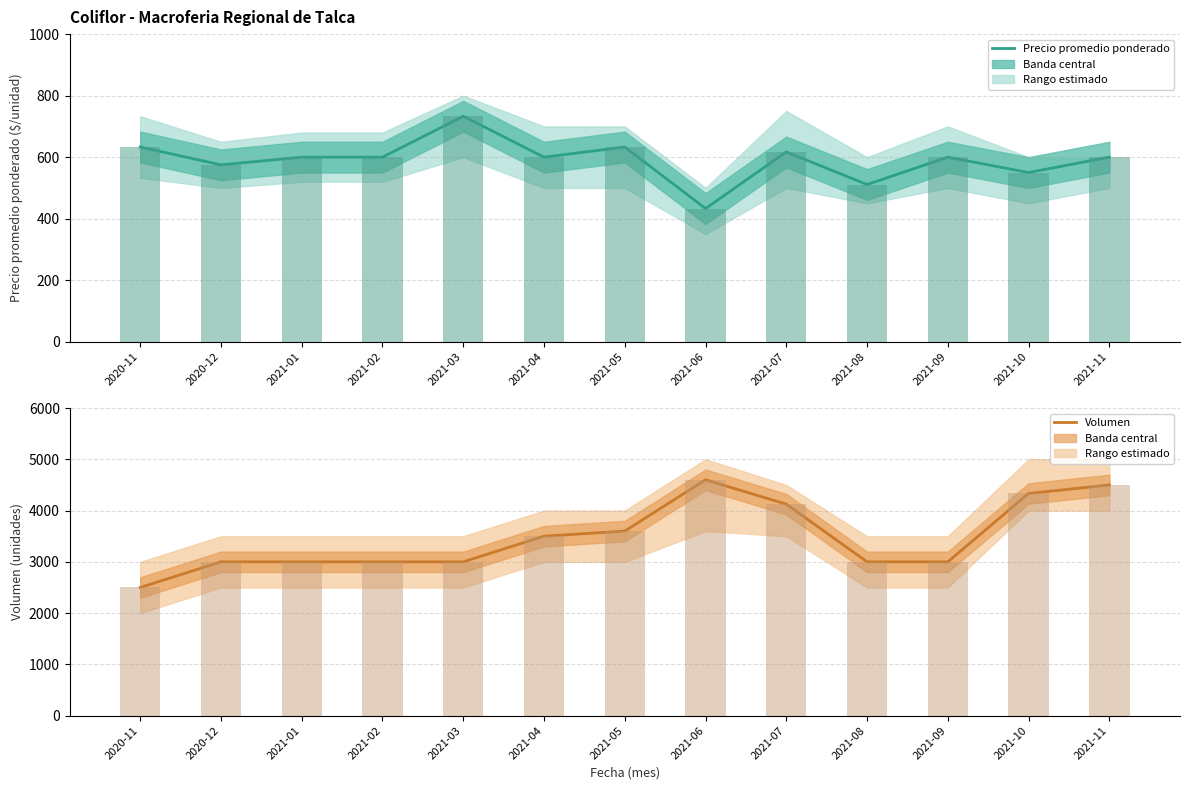

What is the difference between the maximum and minimum values in the Precio promedio ponderado series?

300